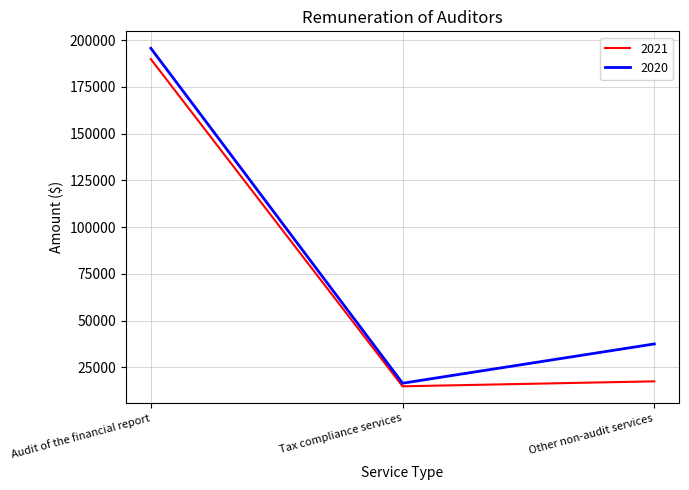

The 2021 series shows 14850 at Tax compliance services. True or false?

True